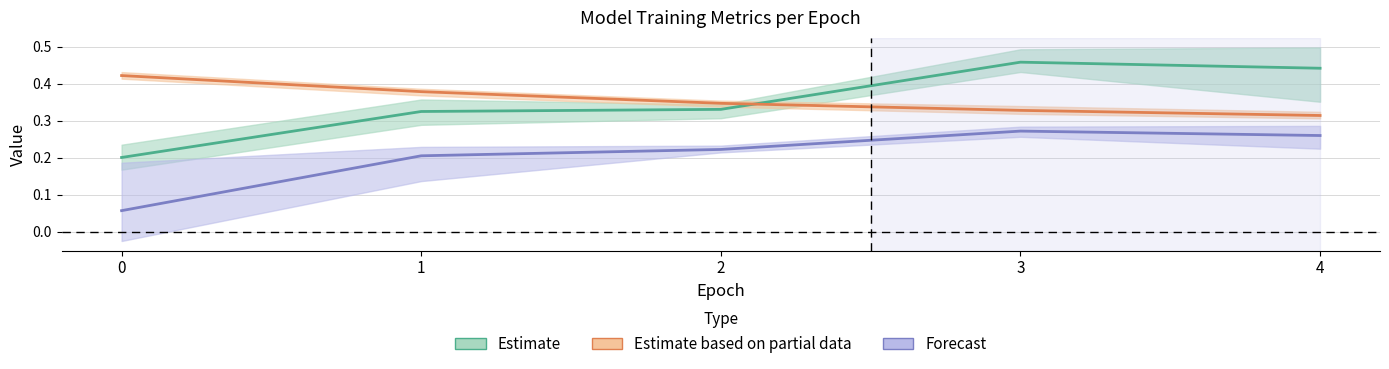

How many distinct data groups are displayed?

3